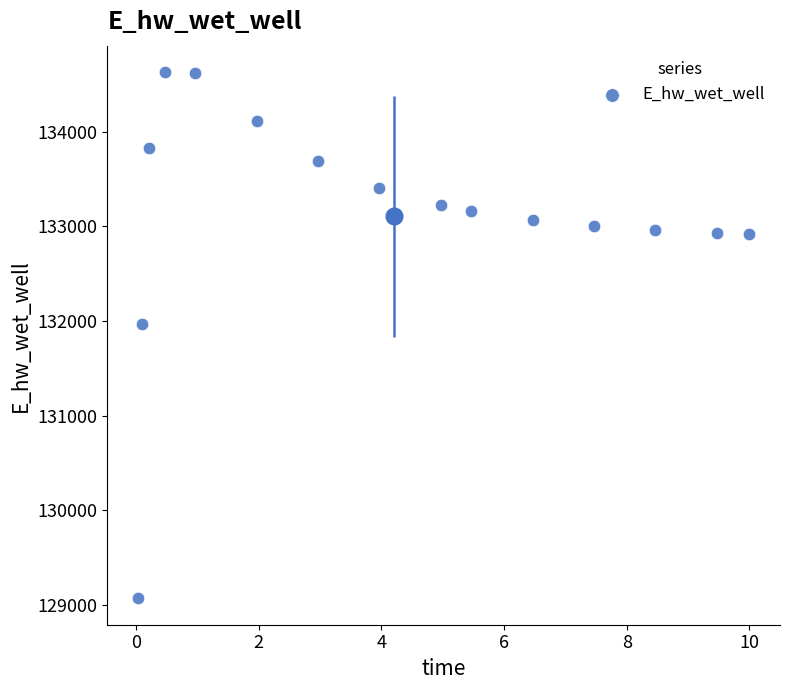

What is the range of Y values (max minus min)?

5559.2